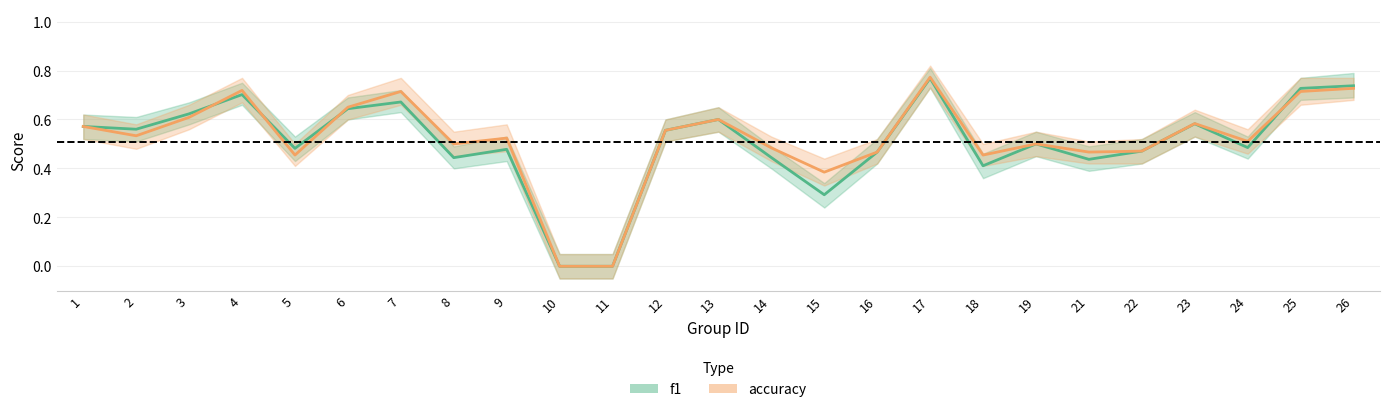

At which label does accuracy reach its peak?

17